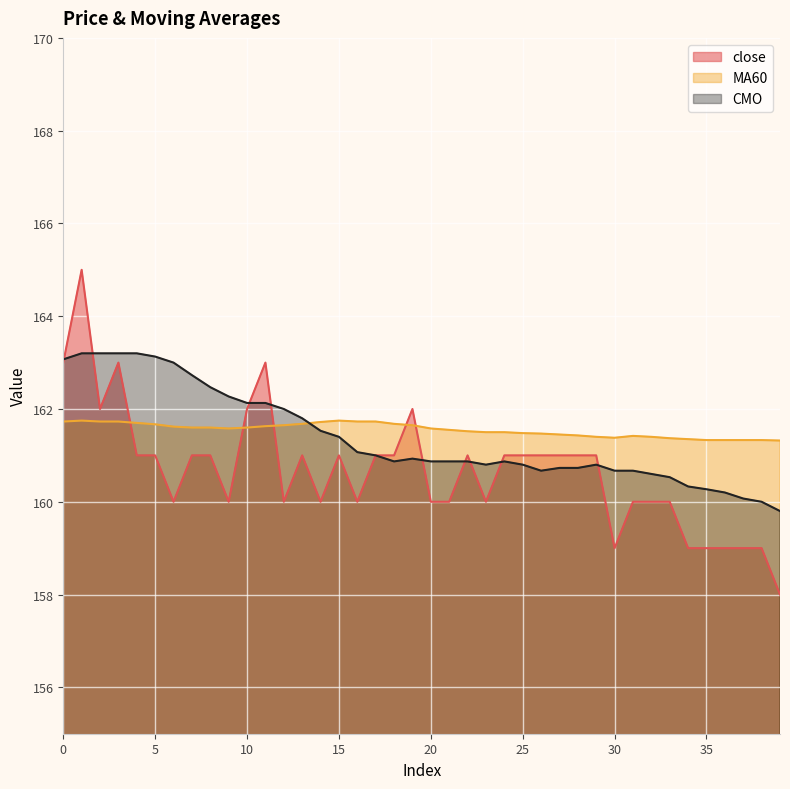

True or false: close has more than 0 points higher than both neighbors.

True